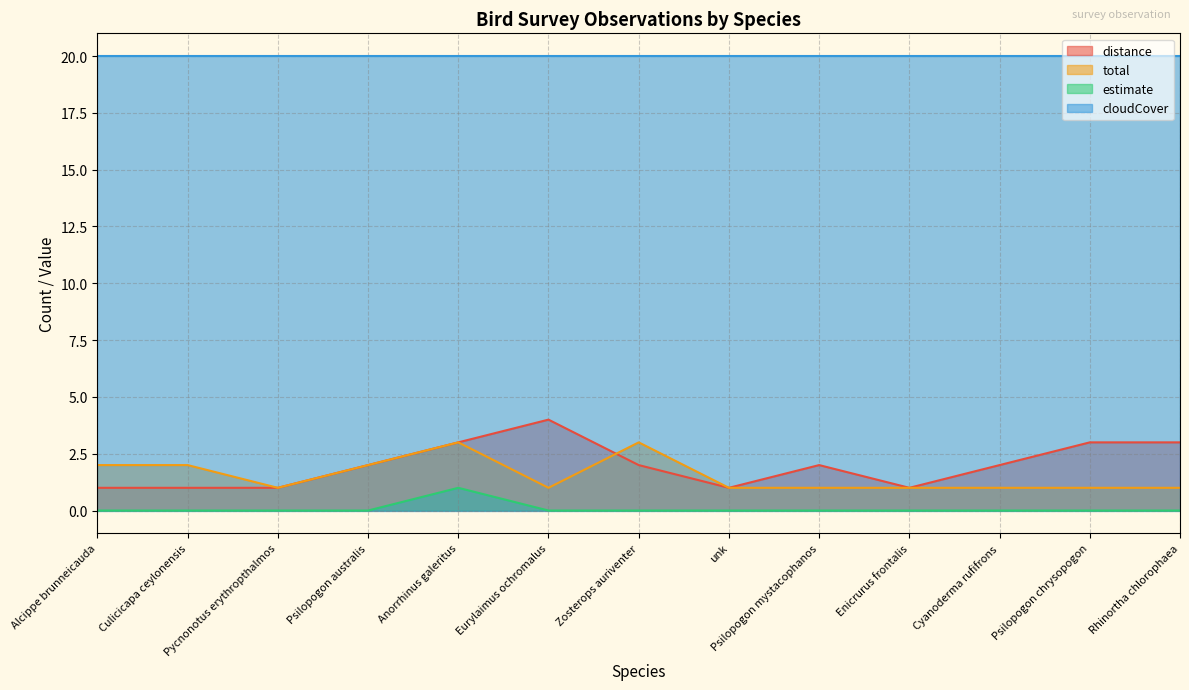

The cloudCover series shows 20 at Enicrurus frontalis. True or false?

True